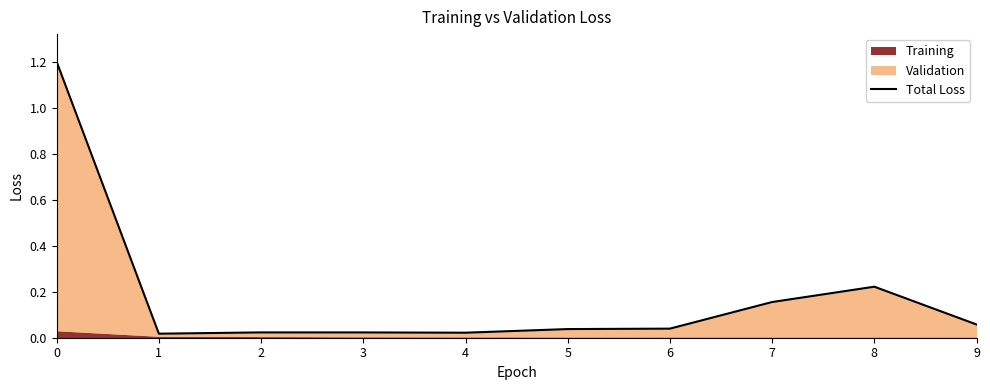

Between 5 and 9, which is larger?

9